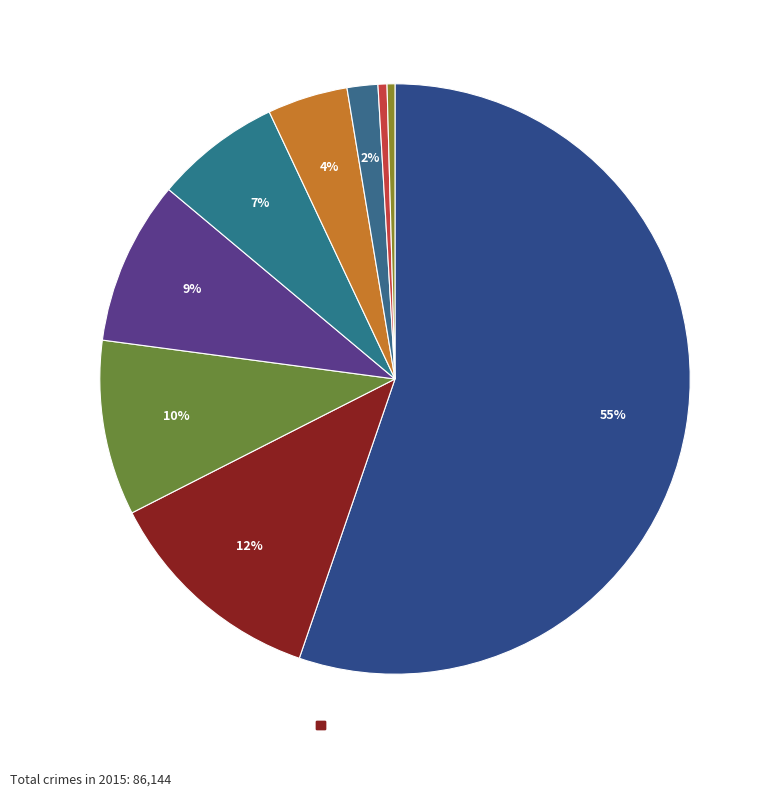

Does any single category account for the majority?

Yes